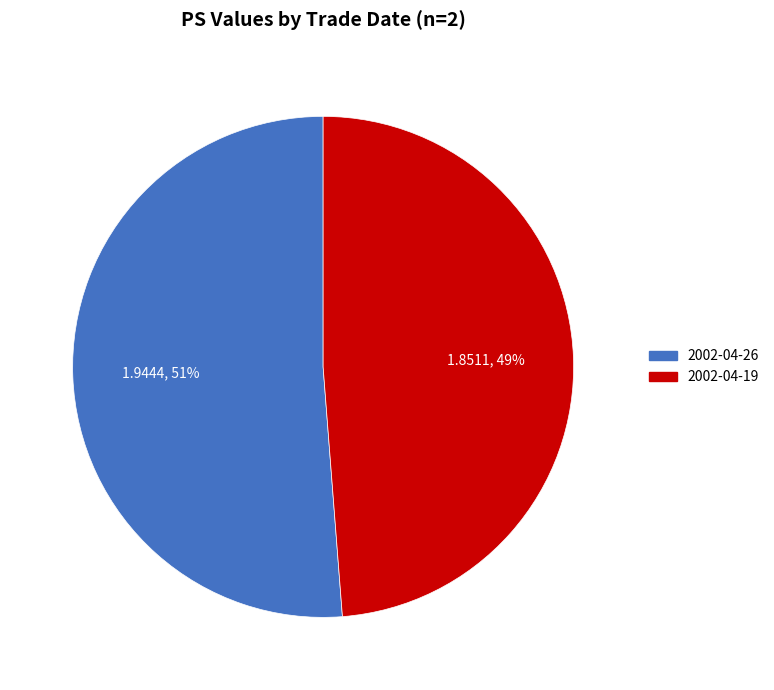

What is the largest slice in the pie chart?

2002-04-26